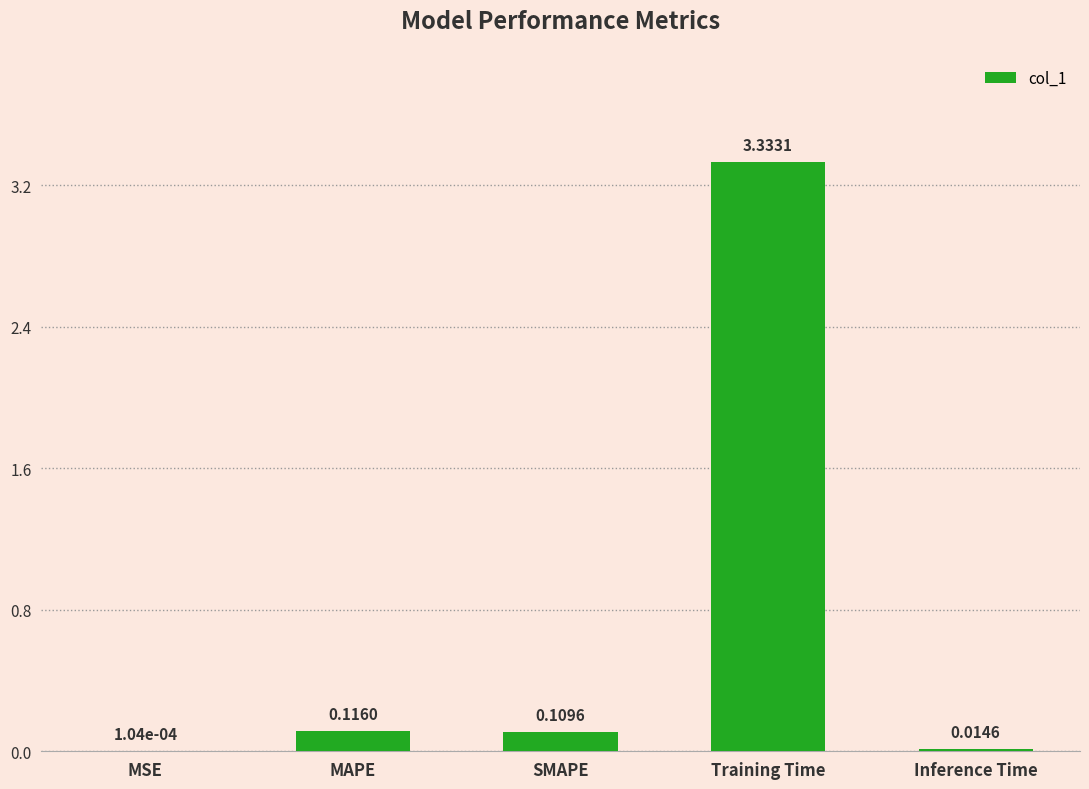

What is the sum of all values?

3.6